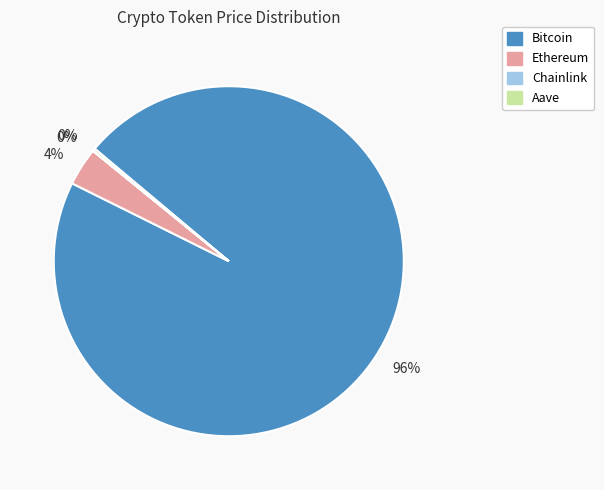

Is there a majority slice in this chart?

Yes